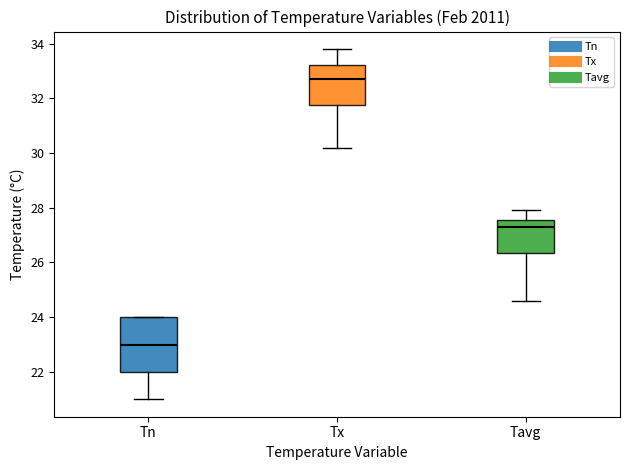

Reading left to right, transcribe this box plot: for each box, give where its median line is, the range the box spans, and where its two whiskers end, as read against the y-axis. The values are not printed on the chart, so give them approximately, as read against the axis.

Tn: median 23.0, box 22.0 to 24.0, whiskers 21.0 to 24.0
Tx: median 32.8, box 31.8 to 33.2, whiskers 30.2 to 33.8
Tavg: median 27.4, box 26.4 to 27.6, whiskers 24.6 to 28.0